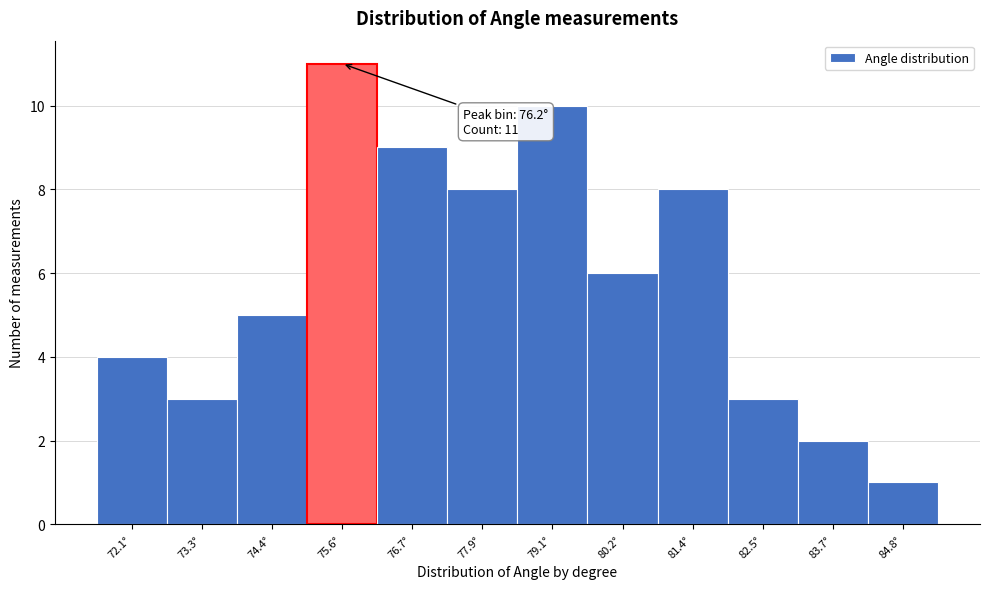

Reading left to right, transcribe all the data shown in this chart.

72.1°=4	73.3°=3	74.4°=5	75.6°=11	76.7°=9	77.9°=8	79.1°=10	80.2°=6	81.4°=8	82.5°=3	83.7°=2	84.8°=1